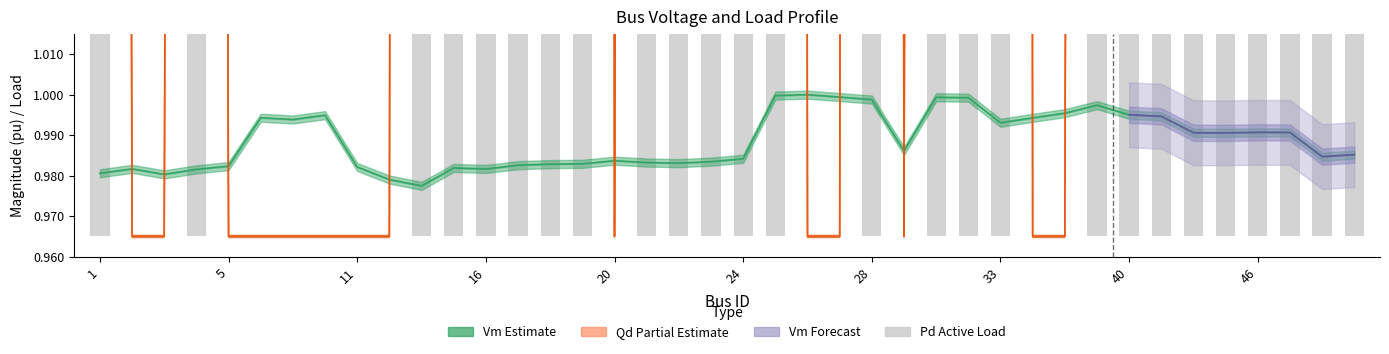

What is the value of the Vm bar at the 28th from the left?

1.0